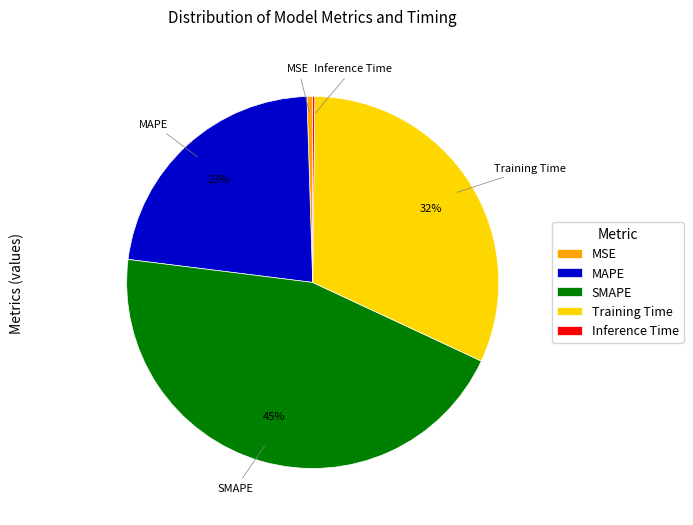

To the nearest percent, what is the difference between the largest and smallest slice percentages?

45%